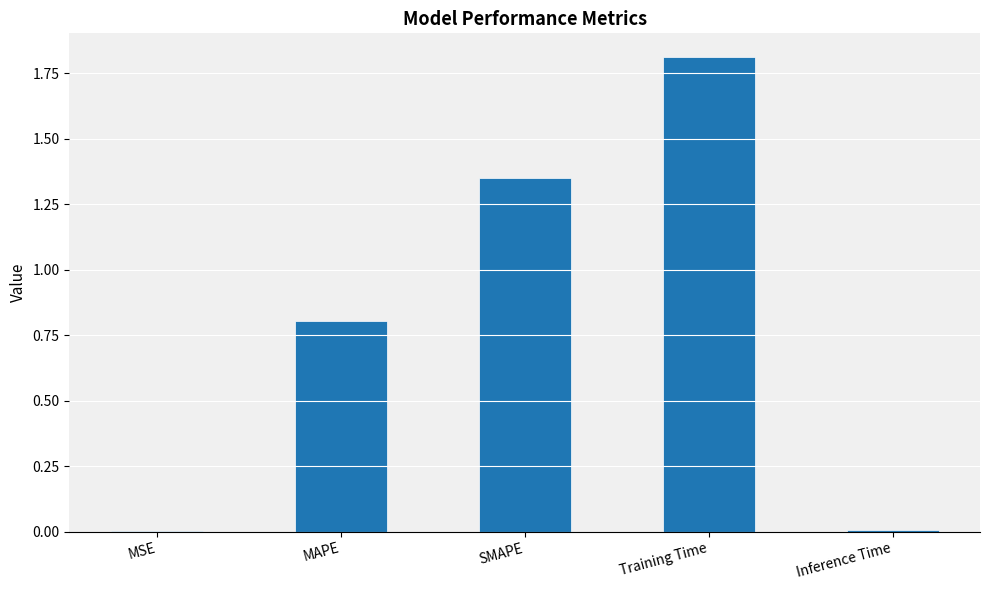

Which has a higher value, MSE or SMAPE?

SMAPE